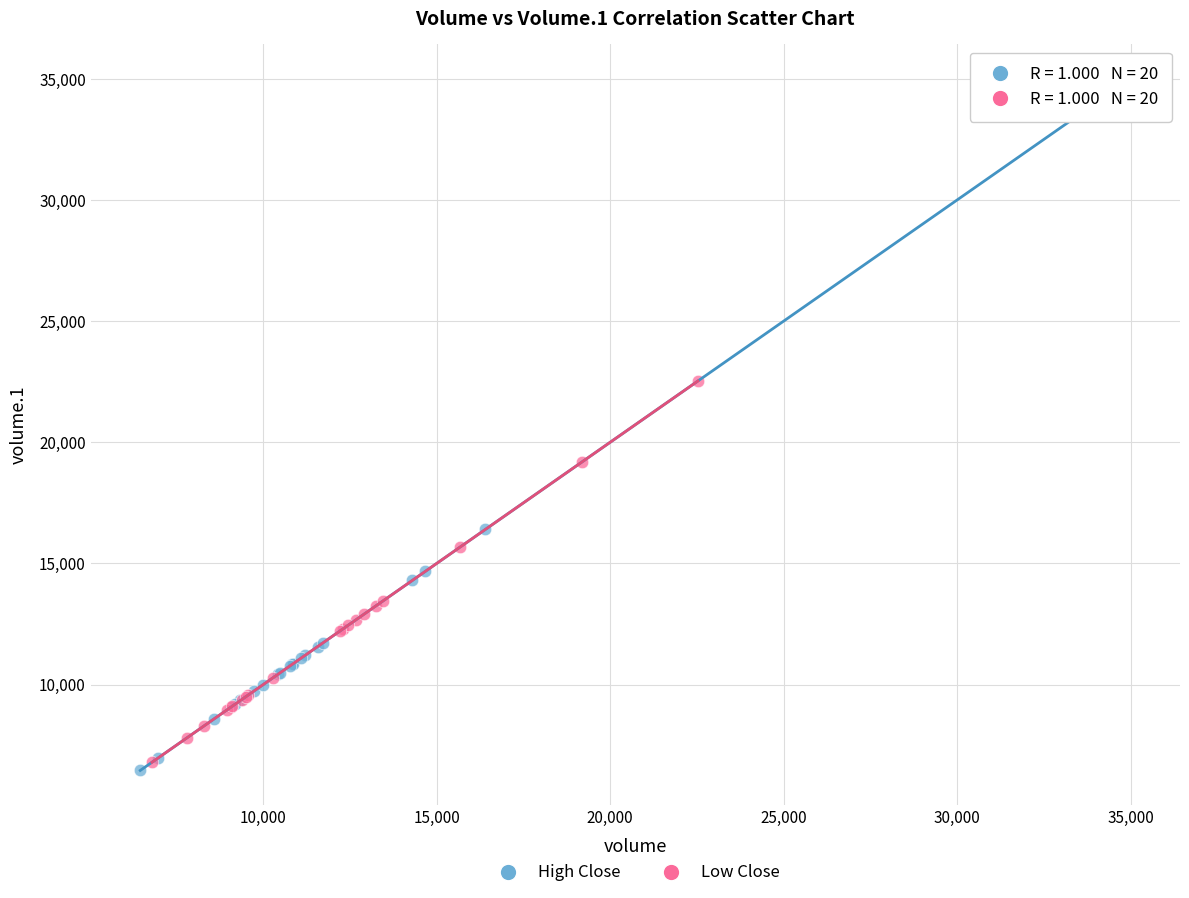

Which series reaches the maximum Y coordinate?

High Close